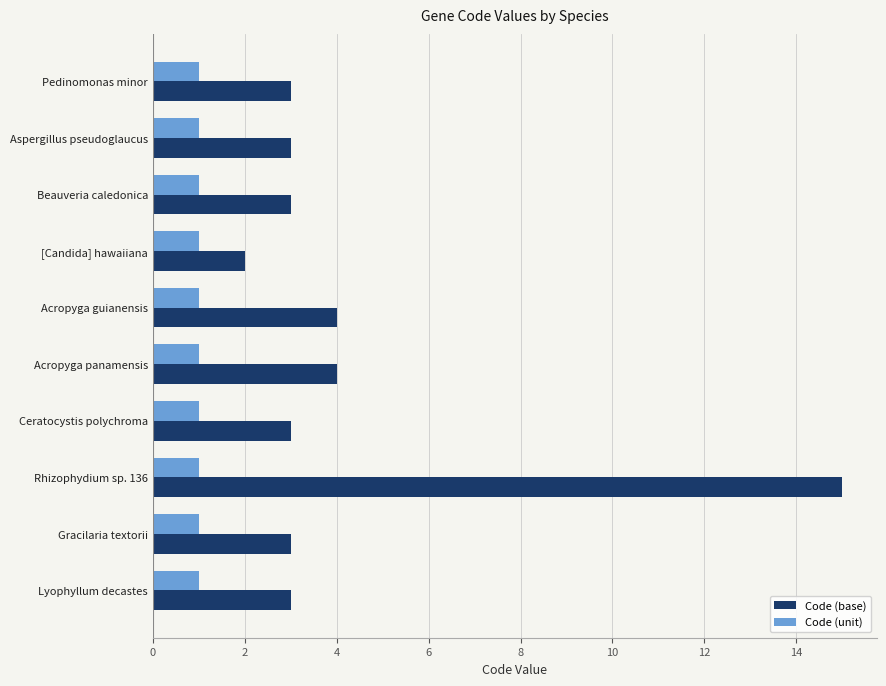

What is the total value across all series at Acropyga guianensis?

5